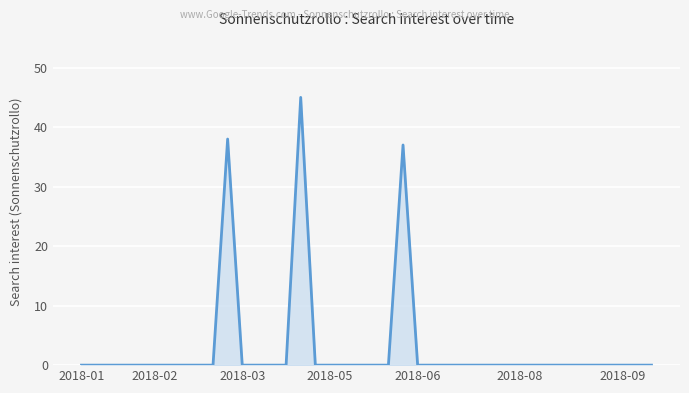

What is the greatest value displayed?

45